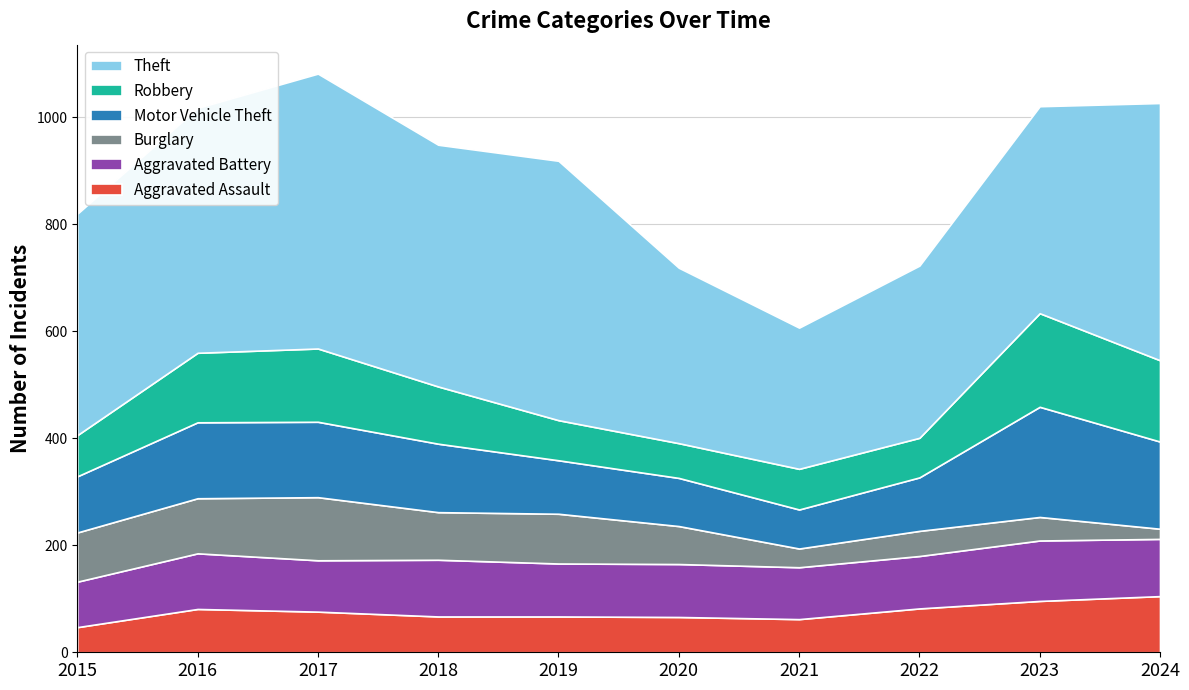

Reading left to right, extract all data points from this chart.

Aggravated Assault: 2015=47	2016=81	2017=76	2018=67	2019=67	2020=66	2021=62	2022=82	2023=96	2024=105
Aggravated Battery: 2015=85	2016=104	2017=96	2018=106	2019=99	2020=99	2021=97	2022=98	2023=113	2024=107
Burglary: 2015=92	2016=103	2017=118	2018=89	2019=93	2020=71	2021=35	2022=47	2023=44	2024=19
Motor Vehicle Theft: 2015=105	2016=142	2017=141	2018=128	2019=100	2020=90	2021=73	2022=100	2023=206	2024=163
Robbery: 2015=77	2016=130	2017=137	2018=107	2019=75	2020=65	2021=76	2022=74	2023=175	2024=152
Theft: 2015=414	2016=458	2017=514	2018=452	2019=485	2020=328	2021=264	2022=322	2023=387	2024=481